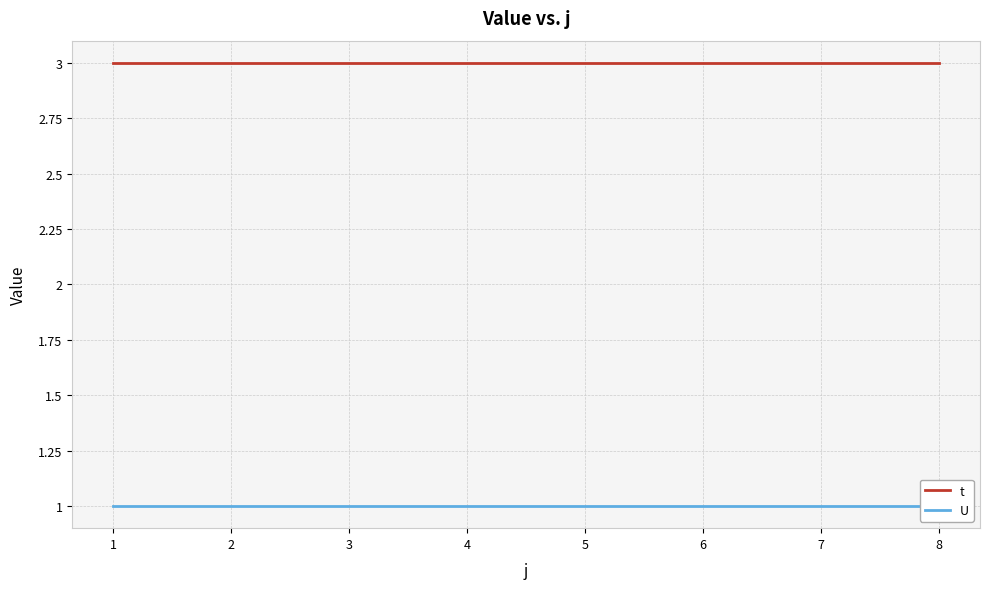

At how many categories does at least one series exceed 2?

8